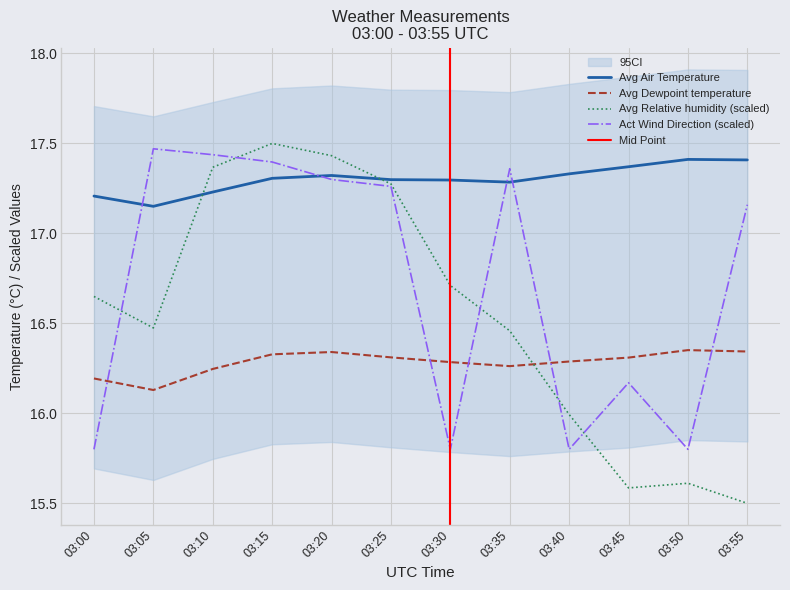

Which series has the largest total across all categories?

Avg Air Temperature